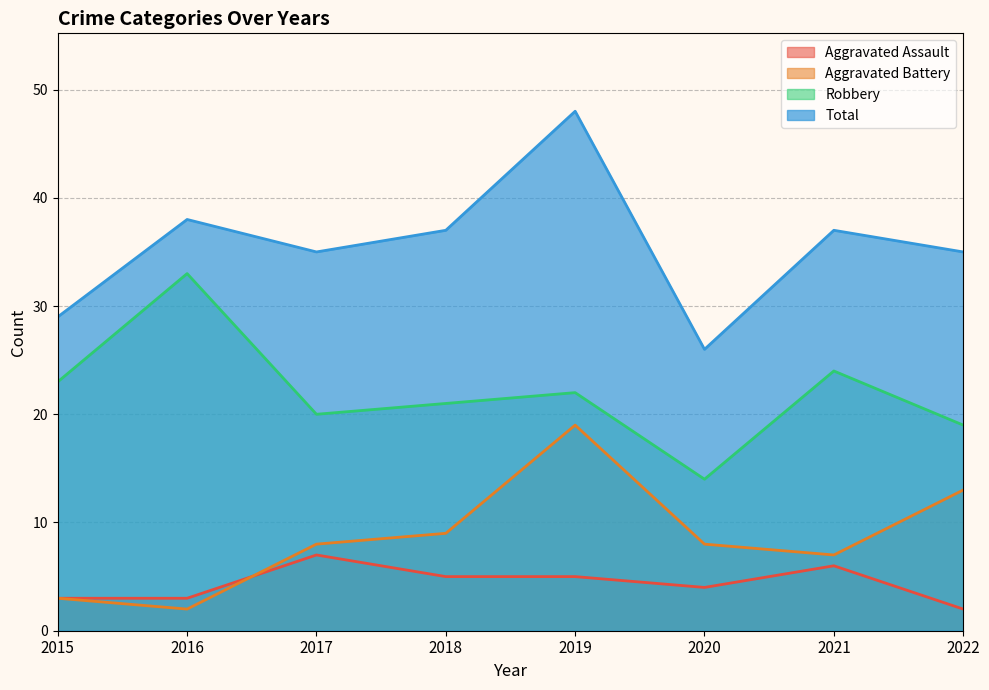

Where is the first local maximum for Aggravated Assault?

2017